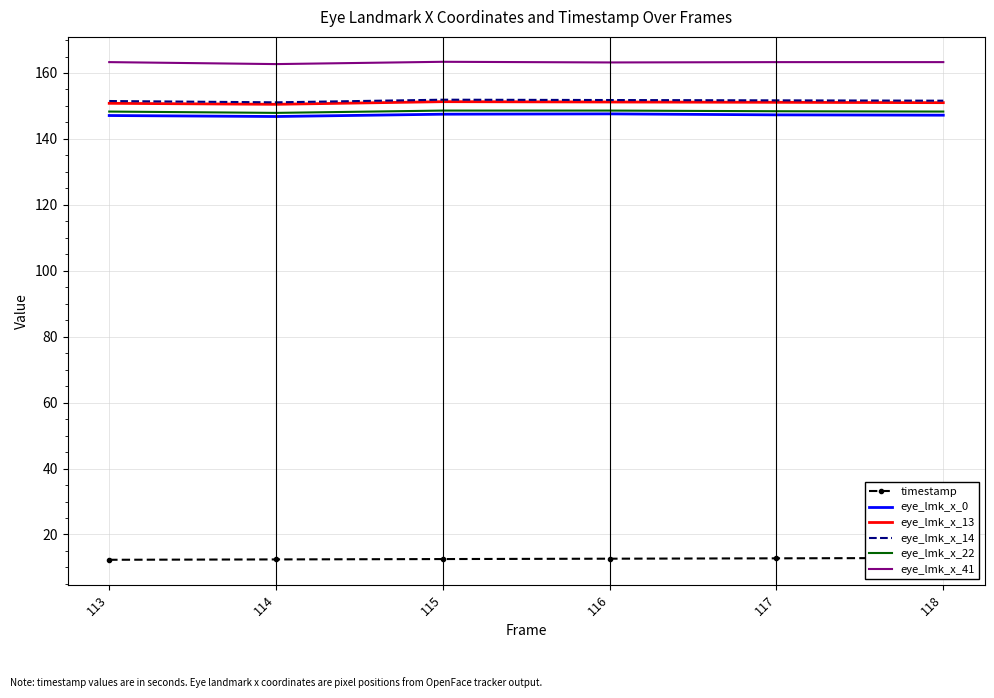

True or false: eye_lmk_x_14 and eye_lmk_x_0 intersect in this chart.

False